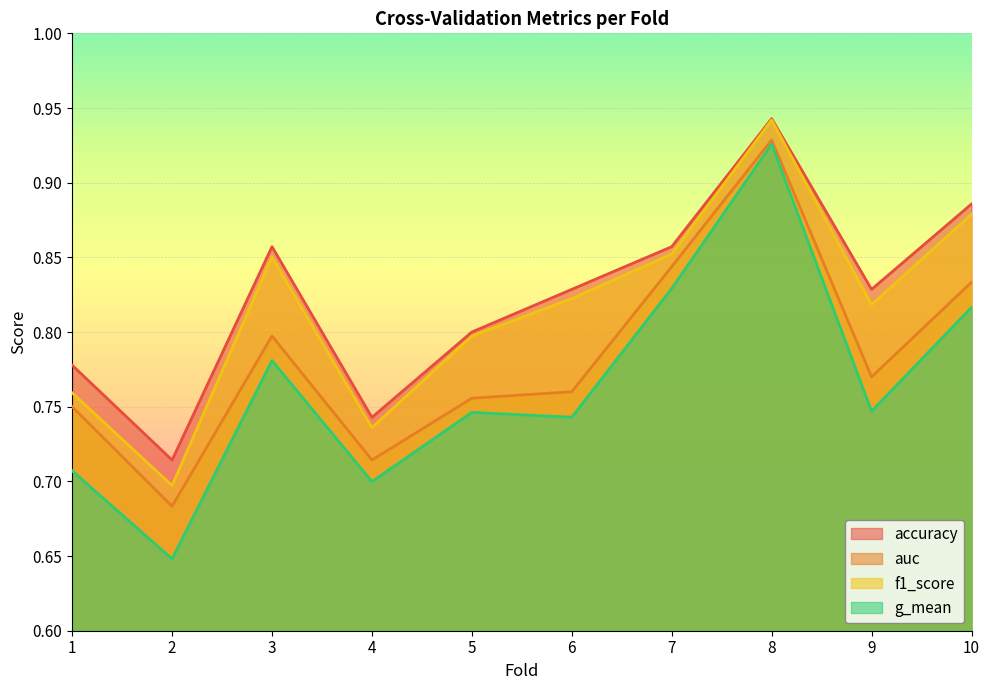

Which series changed the most between 5 and 7?

auc